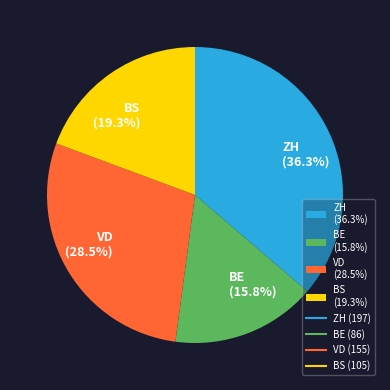

Which category has the biggest portion of the pie?

ZH (36.3%)